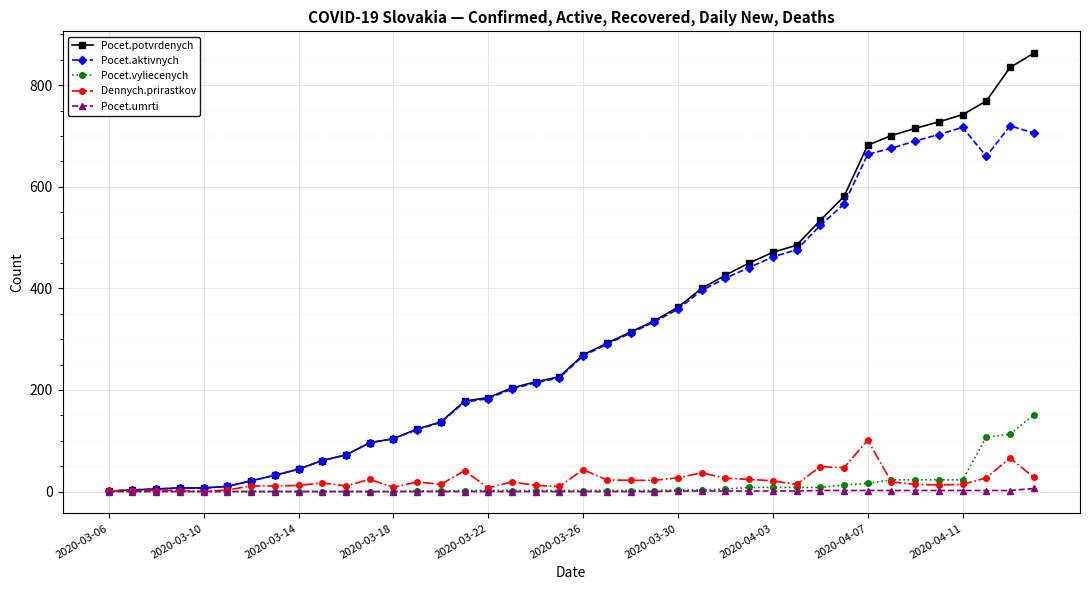

List the series in order of their peak value, lowest first.

Pocet.umrti, Dennych.prirastkov, Pocet.vyliecenych, Pocet.aktivnych, Pocet.potvrdenych